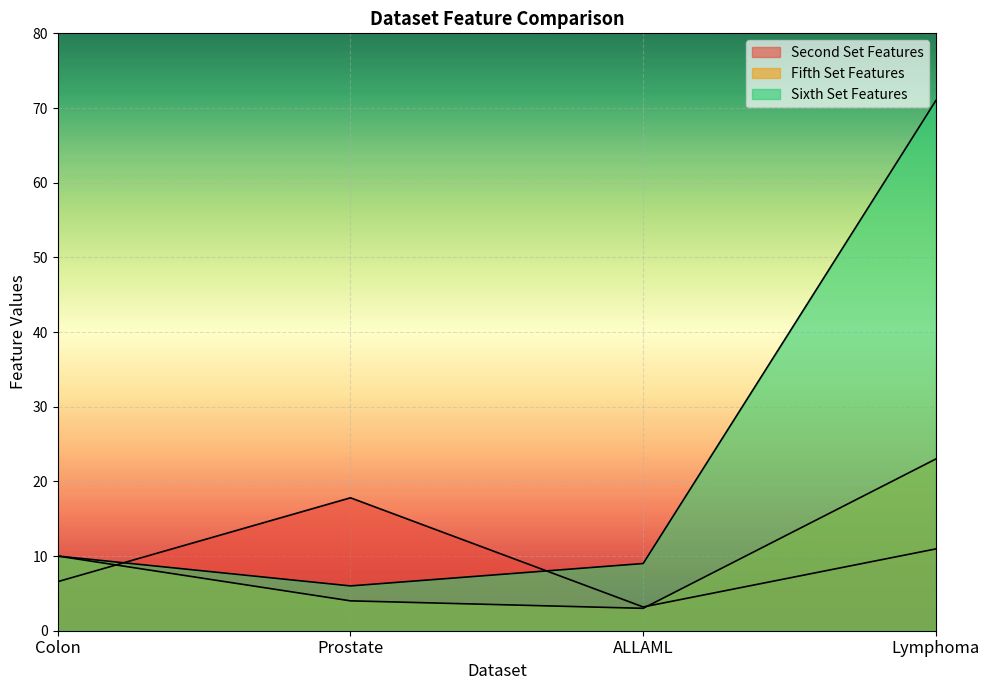

At which label does Sixth Set Features reach its minimum?

Prostate